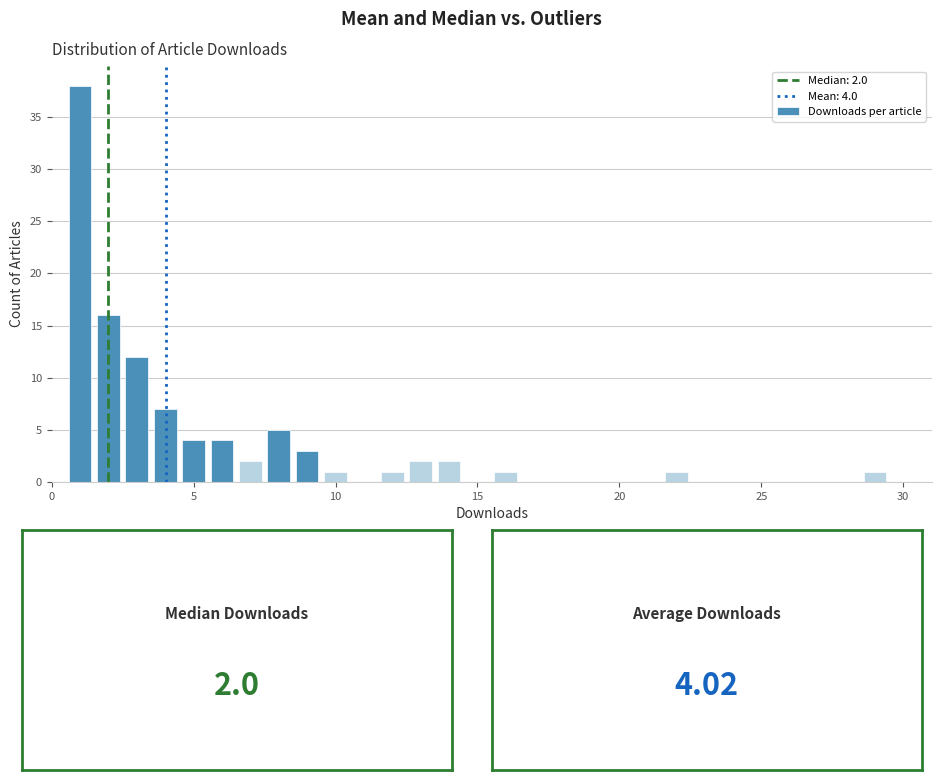

Read against the x-axis, roughly where is the centre of the tallest bar?

1.0